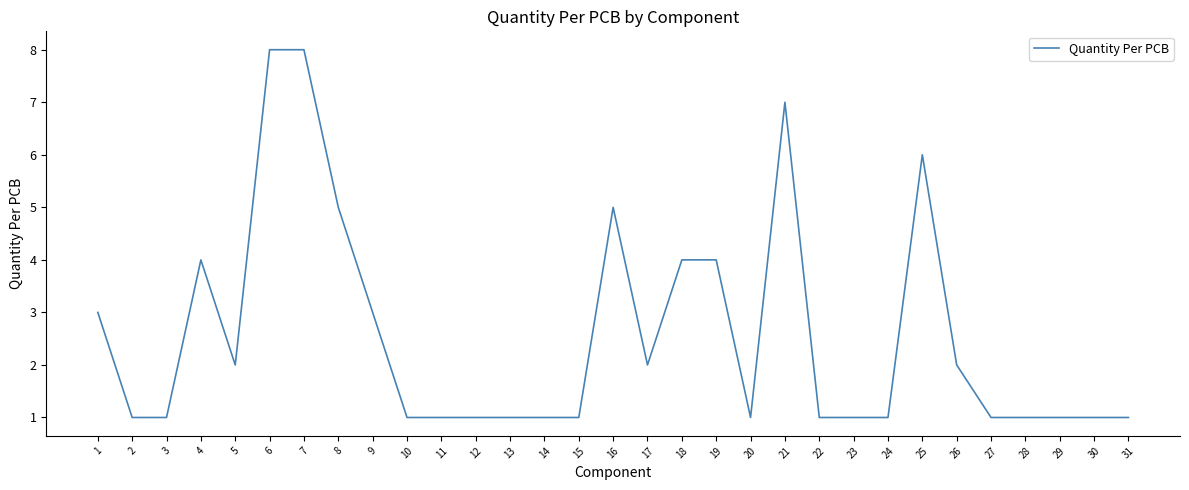

The chart shows a value of 2 at 15. True or false?

False